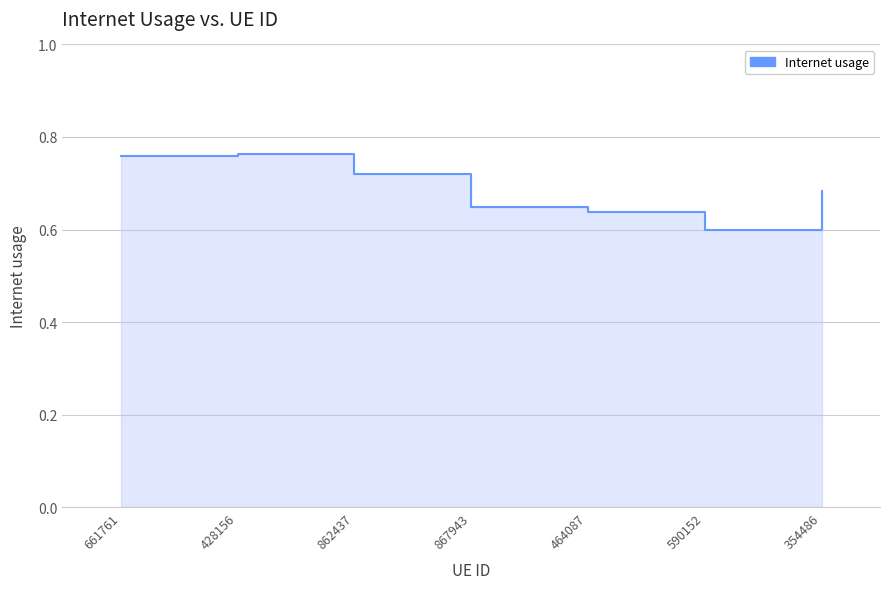

What is the approximate value at 428156?

0.8